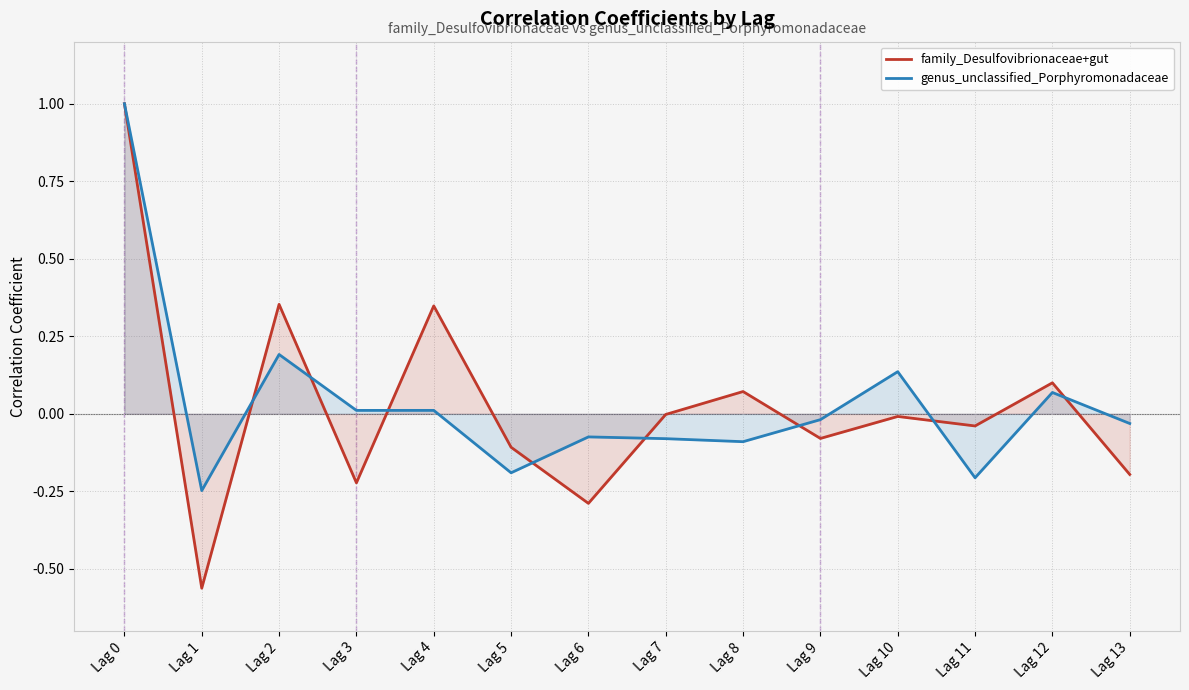

Does the chart display data point markers on the line(s)?

No